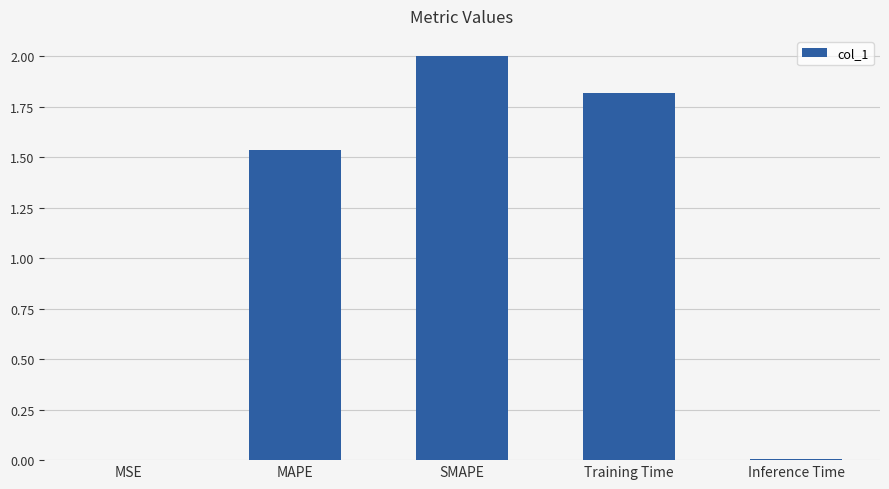

What is the sum of all values?

5.4